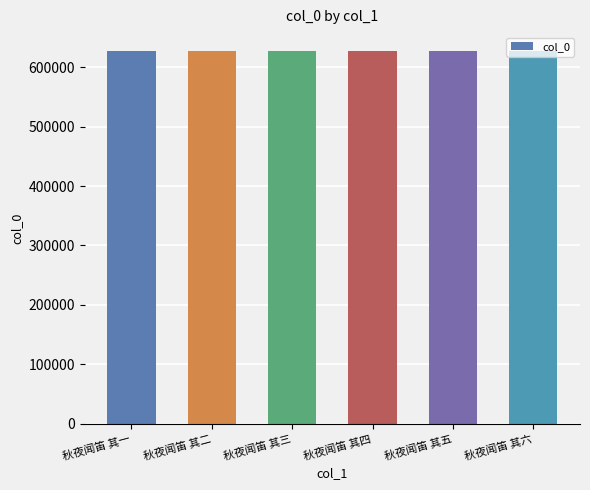

True or false: the data shows 248504 at 秋夜闻笛 其五.

False